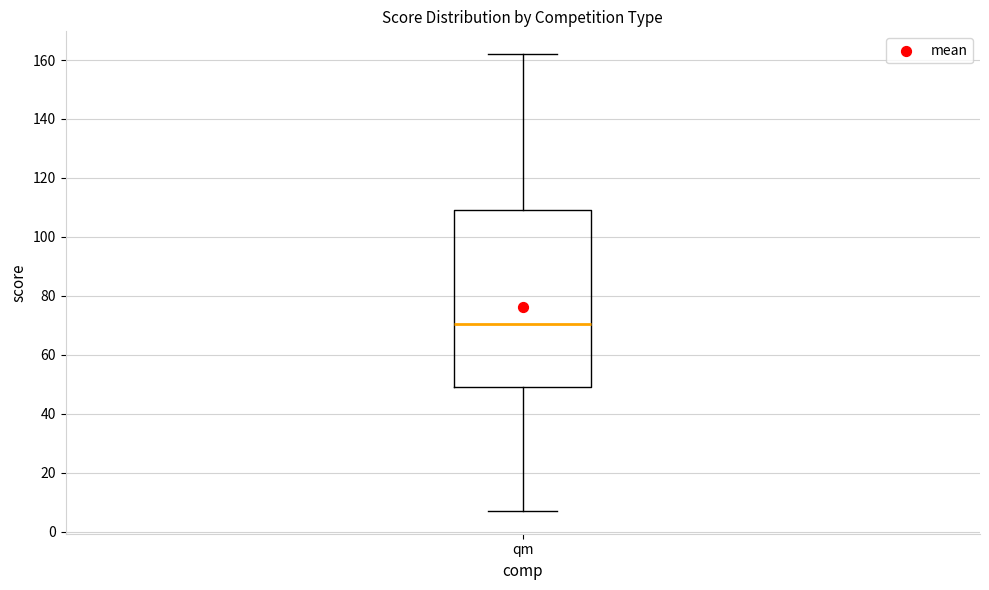

Transcribe this box plot: give where the median line is, the range the box spans, and where the two whiskers end, as read against the y-axis. The values are not printed on the chart, so give them approximately, as read against the axis.

median 70, box 50 to 110, whiskers 8 to 162